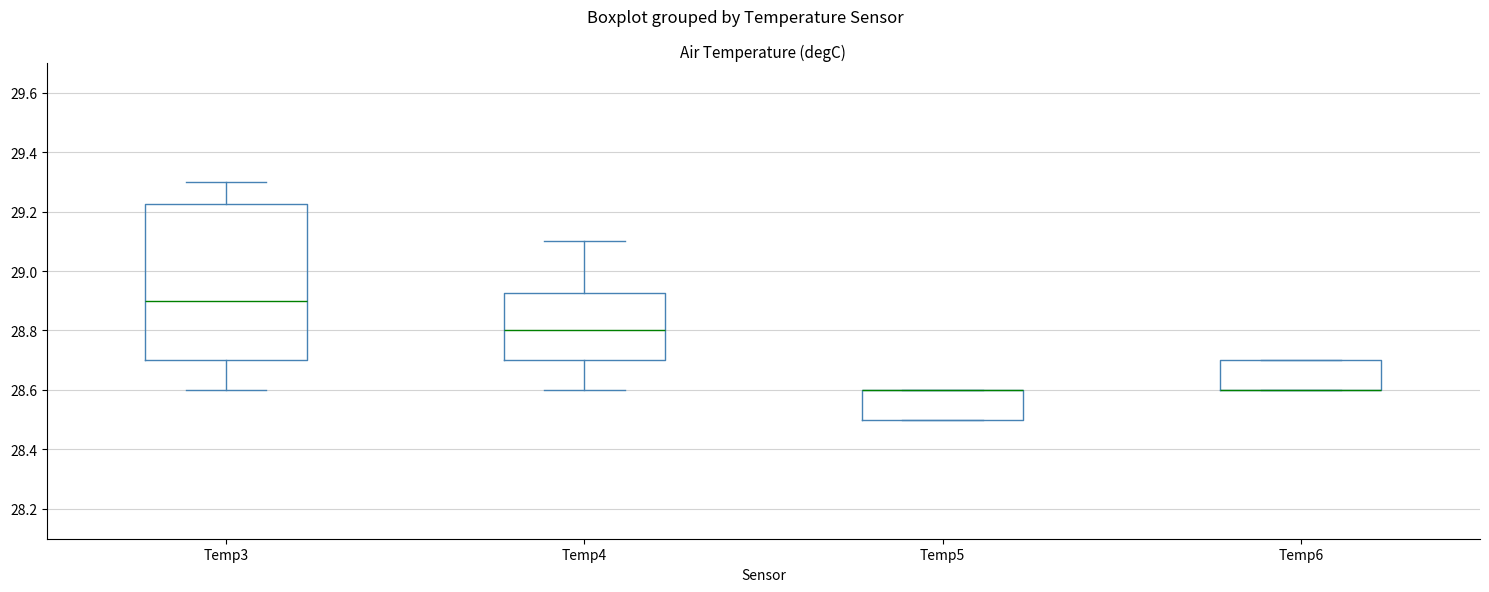

Reading left to right, read every box against the y-axis: the position of its median line, the range the box covers, and the ends of its whiskers. The values are not printed on the chart, so give them approximately, as read against the axis.

Temp3: median 28.90, box 28.70 to 29.22, whiskers 28.60 to 29.30
Temp4: median 28.80, box 28.70 to 28.92, whiskers 28.60 to 29.10
Temp5: median 28.60 (drawn on the box's upper edge), box 28.50 to 28.60, whiskers 28.50 to 28.60
Temp6: median 28.60 (drawn on the box's lower edge), box 28.60 to 28.70, whiskers 28.60 to 28.70